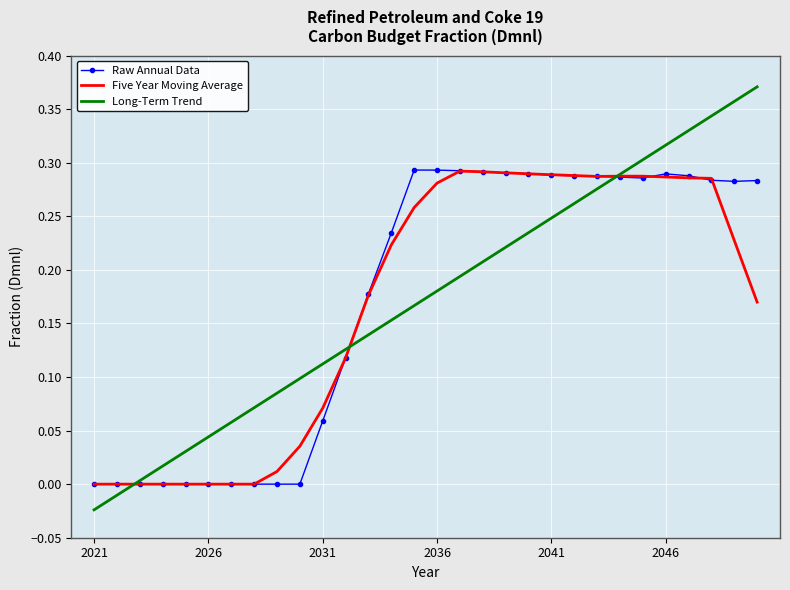

Which series has the widest spread of values?

Long-Term Trend